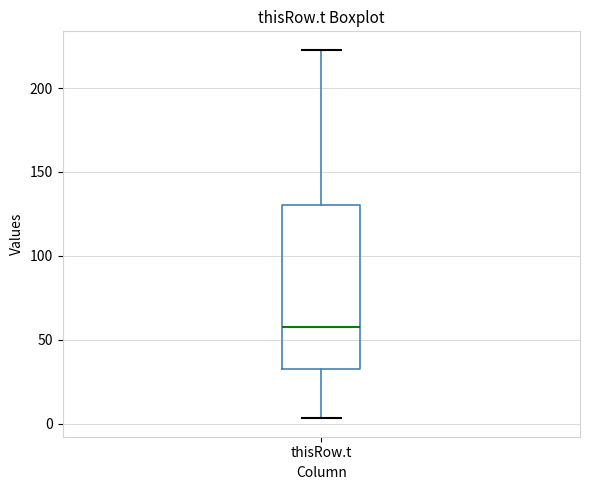

Where is the upper edge of the box for thisRow.t on the y-axis? The values are not printed on the chart, so give them approximately, as read against the axis.

130